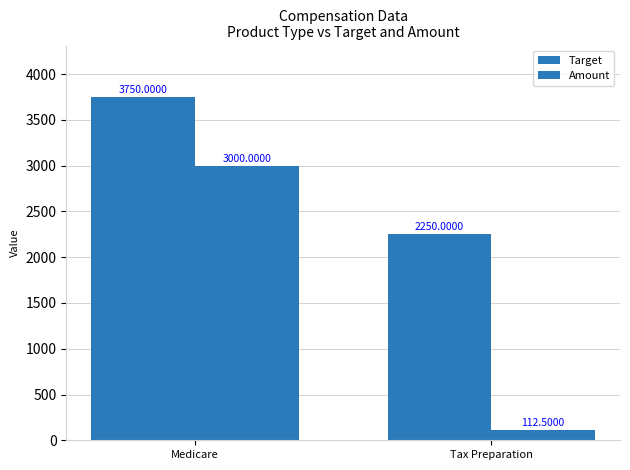

List the series in order of their peak value, lowest first.

Amount, Target